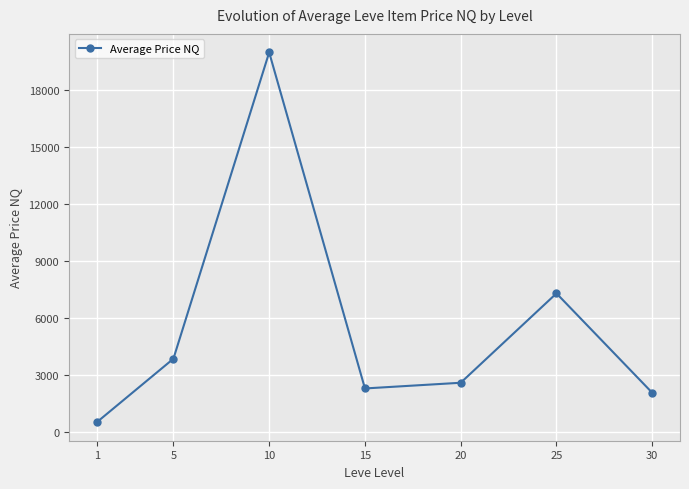

What is the difference between the values at 25 and 1?

6785.4